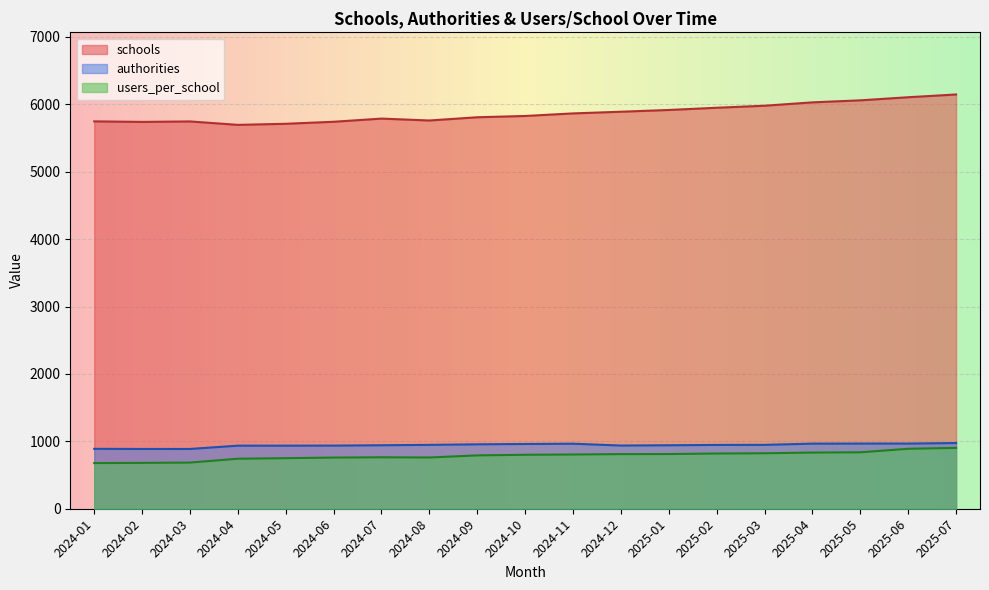

At which label does users_per_school reach its peak?

2025-07